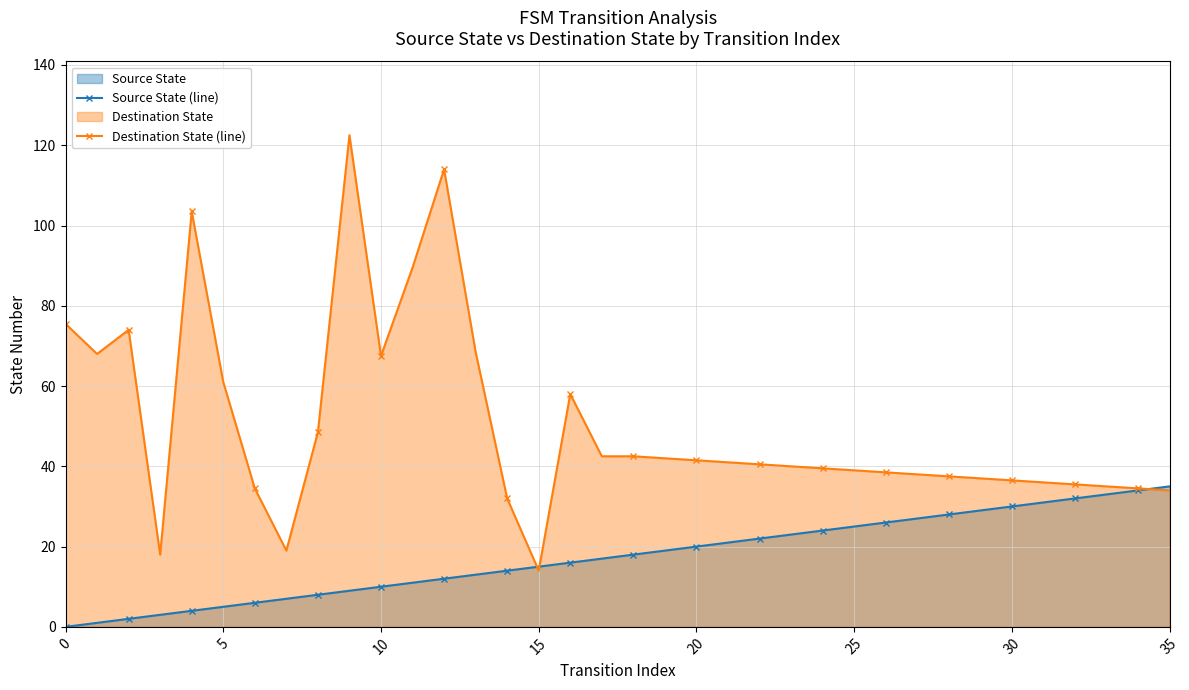

Which series changed the most between 17 and 26?

Source State (line)